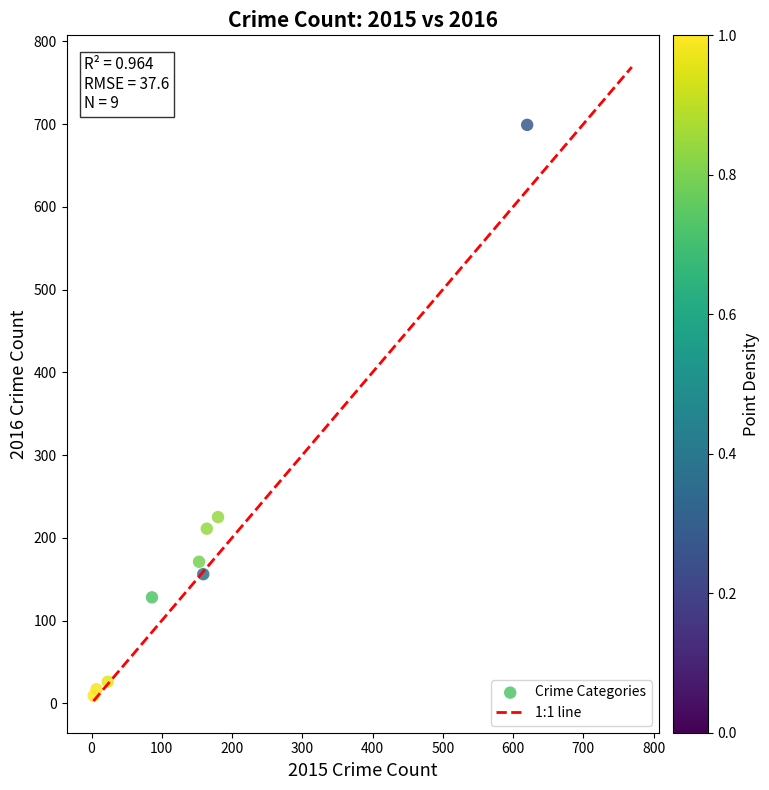

What Y value in the scatter plot is closest to 354?

225